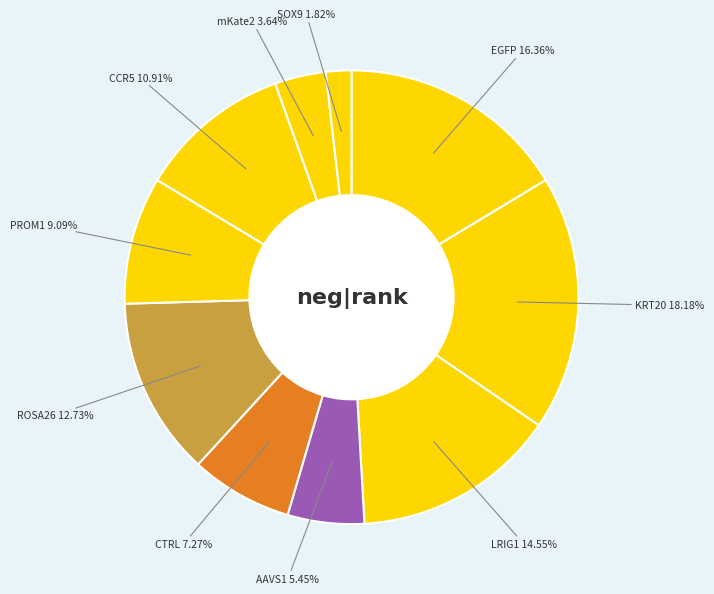

To the nearest percent, what is the difference between the ROSA26 and CCR5 slice percentages?

2%